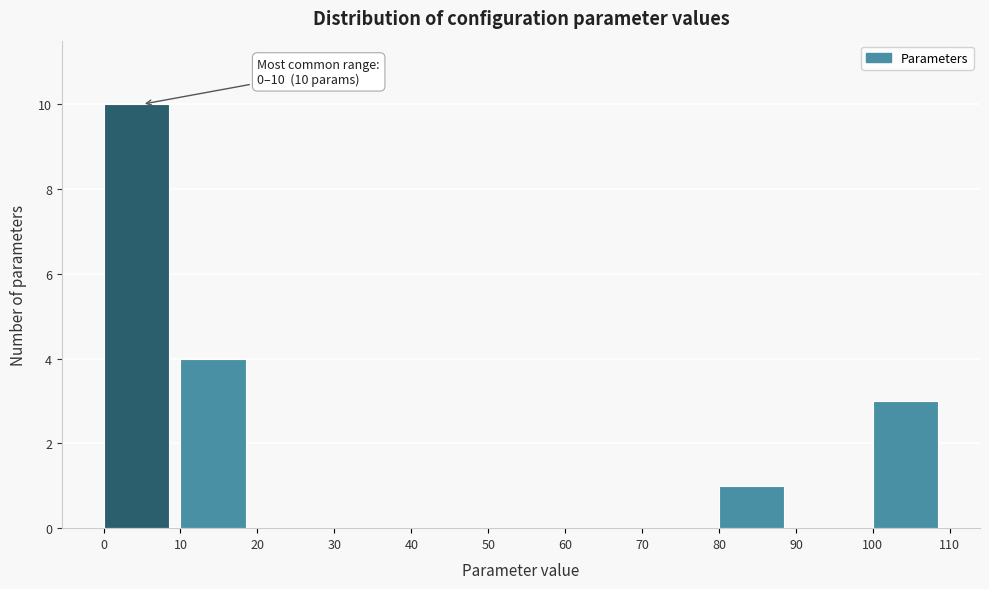

Which range on the x-axis has the tallest bar?

0 to 10